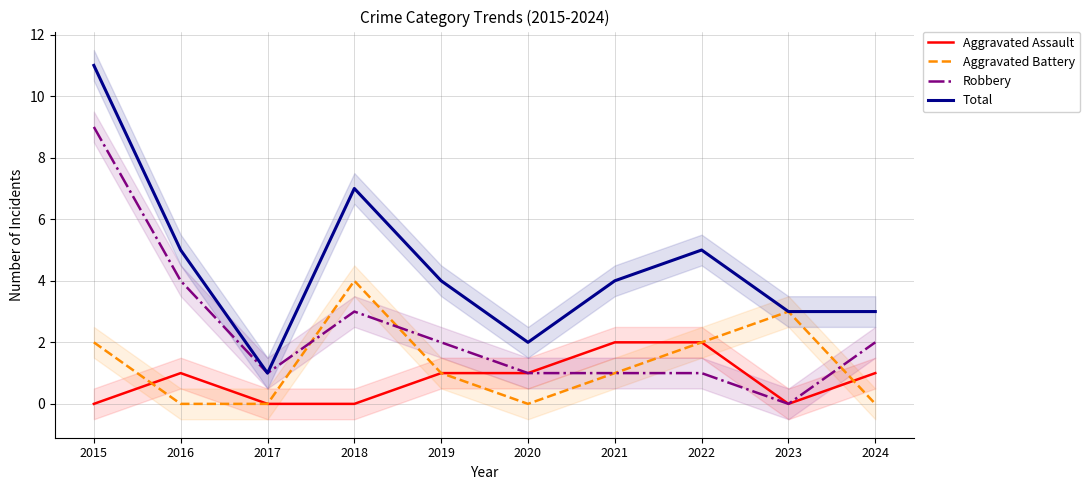

At how many categories does at least one series exceed 10?

1